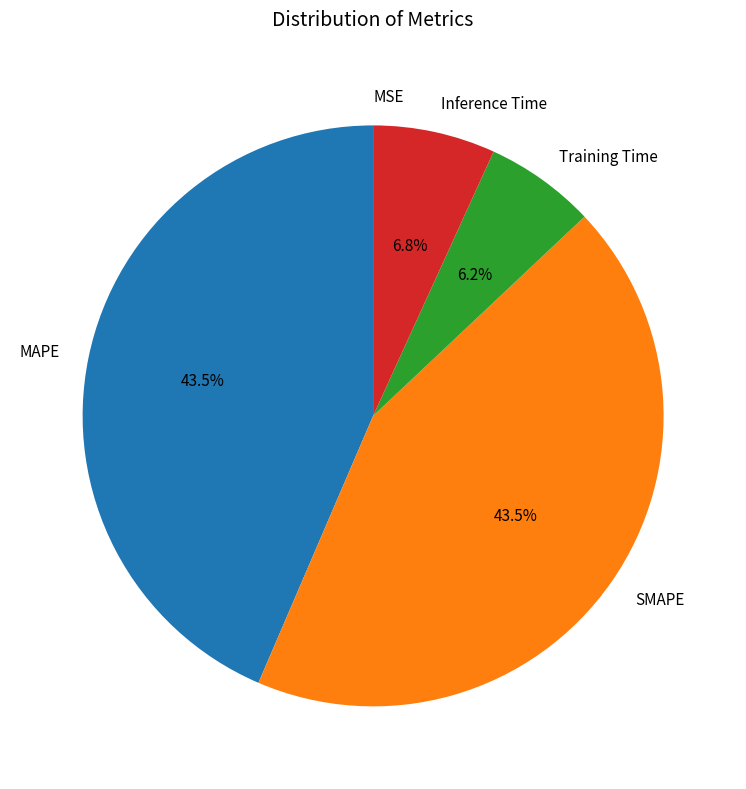

To the nearest percent, what is the difference between the largest and smallest slice percentages?

44%